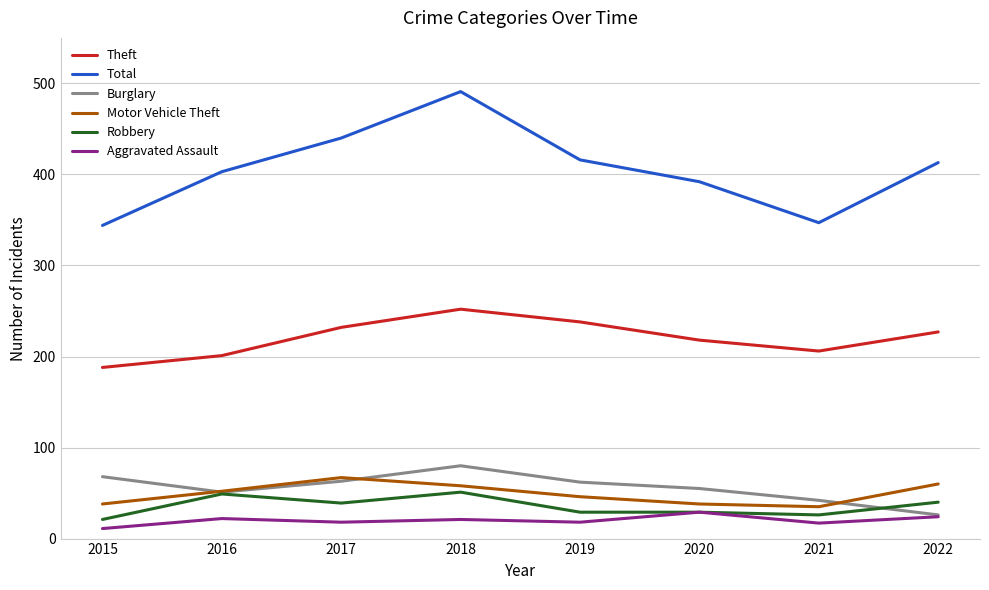

What is the difference between the highest and lowest values at 2015?

333